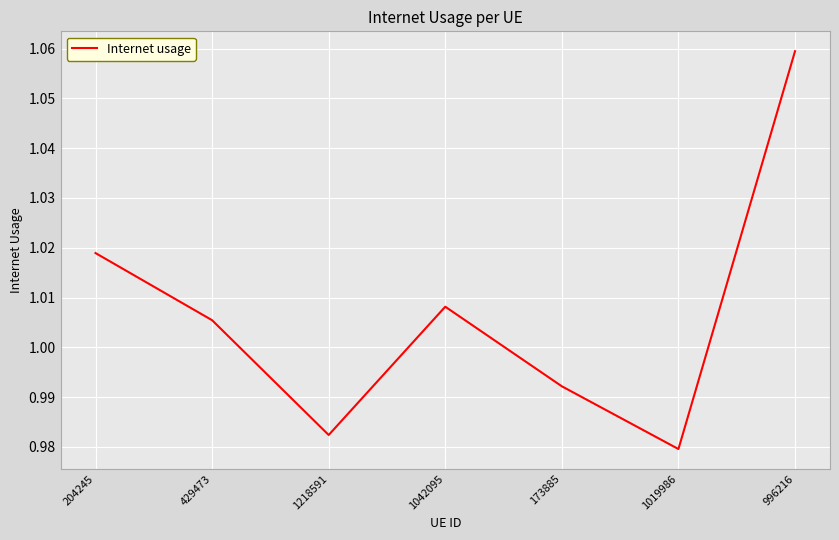

List the labels in order of value, smallest first.

1019986, 1218591, 173885, 429473, 1042095, 204245, 996216